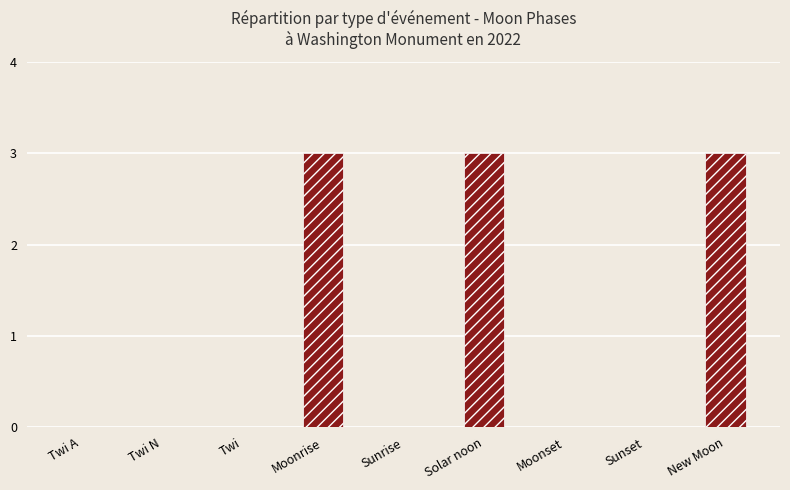

Count the number of data series in this chart.

1